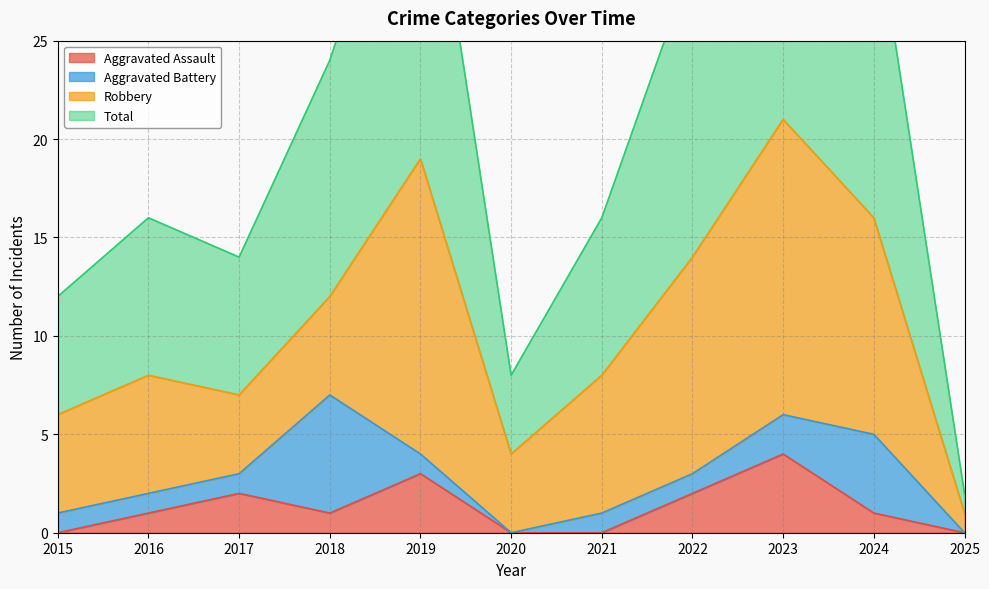

True or false: Aggravated Assault has more than 2 interior local peaks.

True